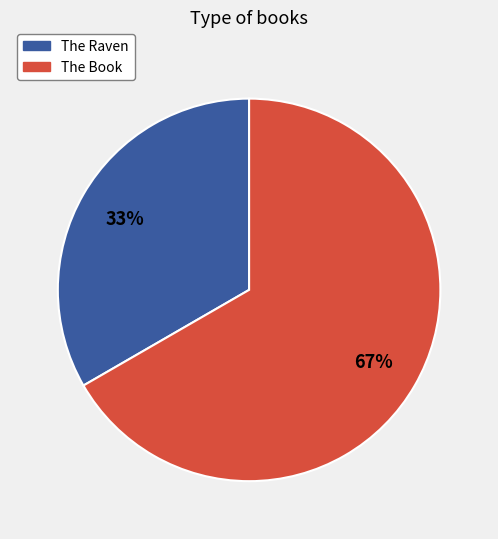

What is the ratio of the value at The Book to the value at The Raven?

2.0